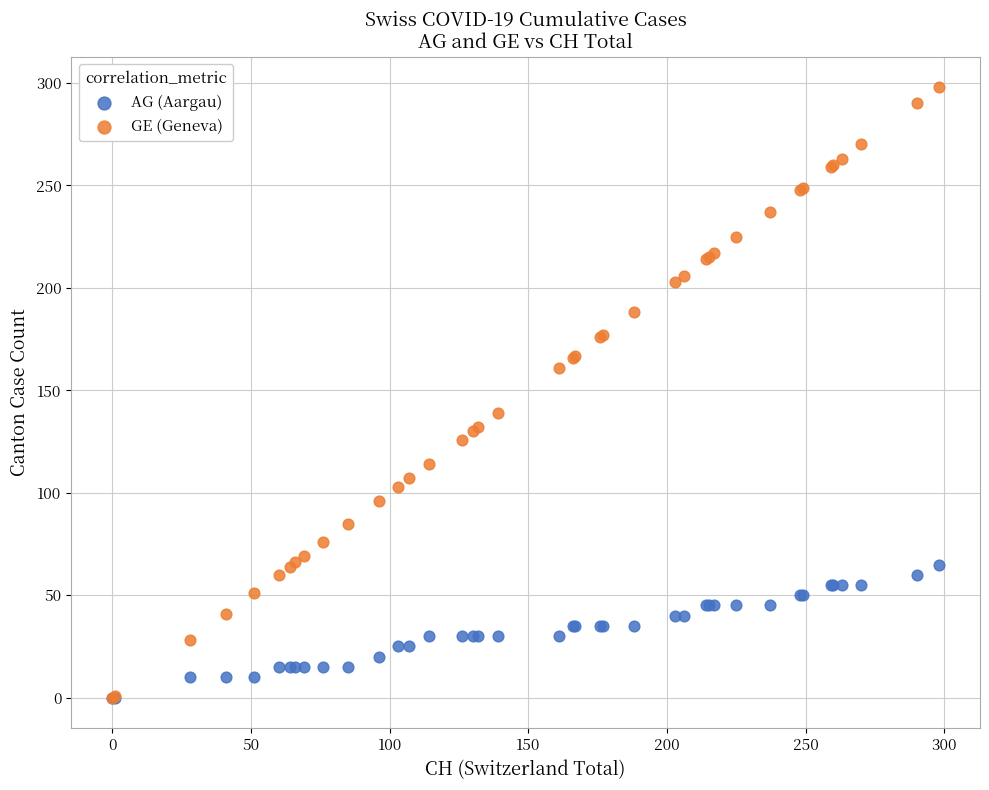

What are all the series names shown in the legend?

AG (Aargau), GE (Geneva)